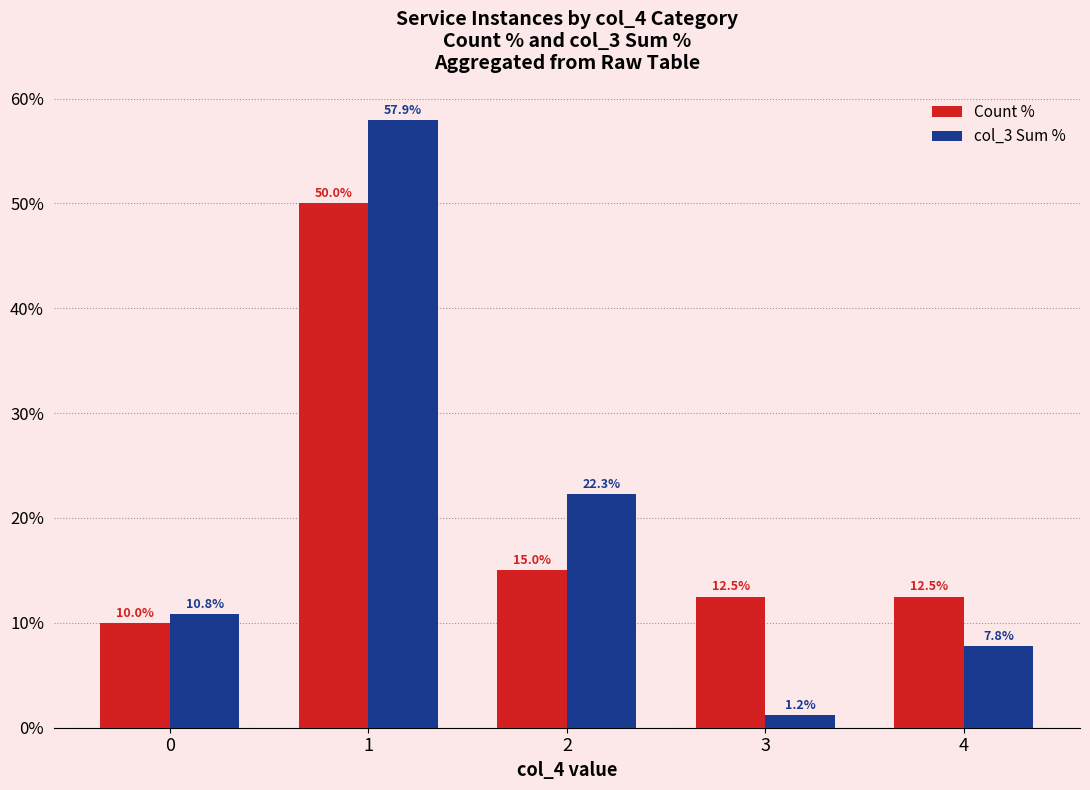

Which category has the lowest value across all series?

3